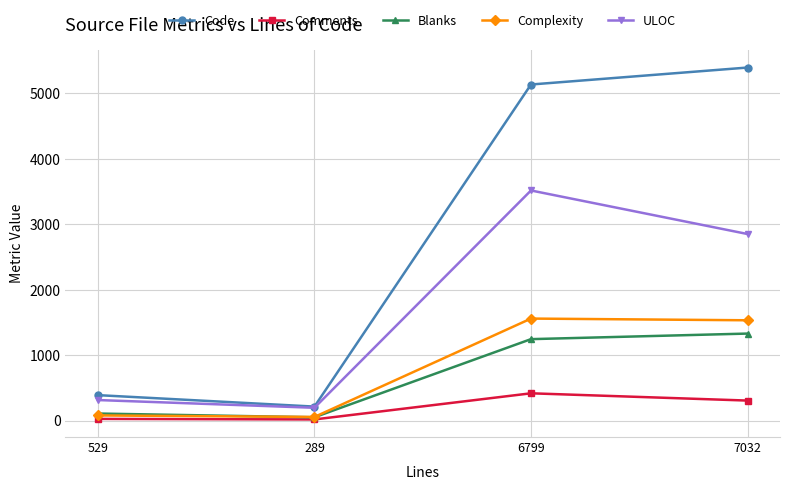

Is it true that Blanks equals 53 at 289?

True